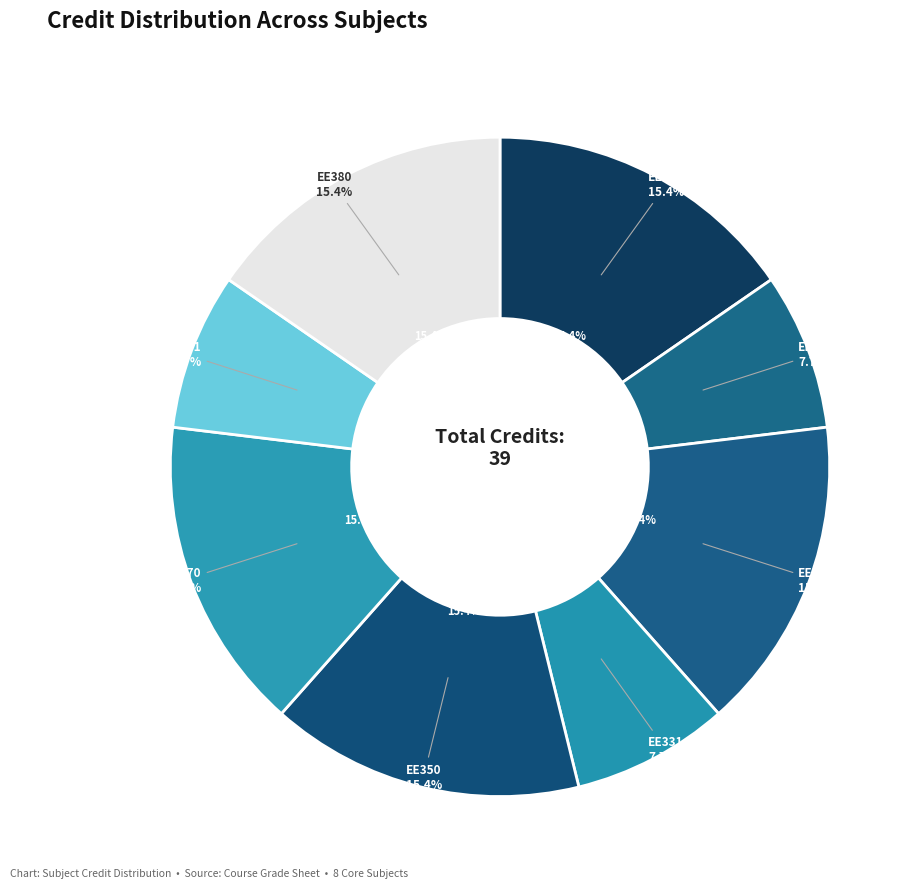

To the nearest percent, what portion does EE311 VLSI Laboratory represent?

8%